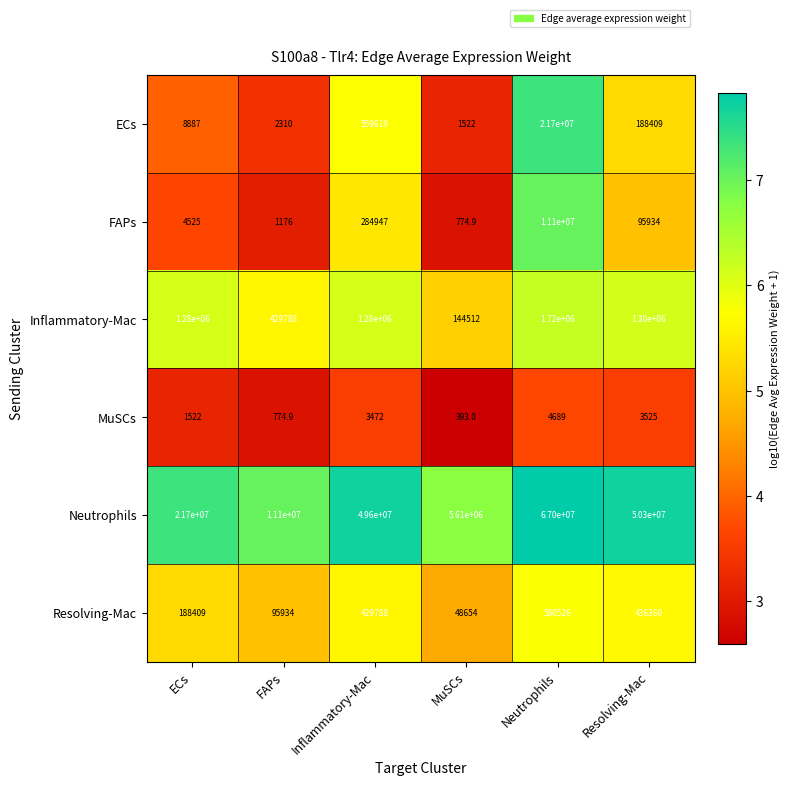

What is the sum of the Inflammatory-Mac values at Resolving-Mac and Inflammatory-Mac?

2580000.0